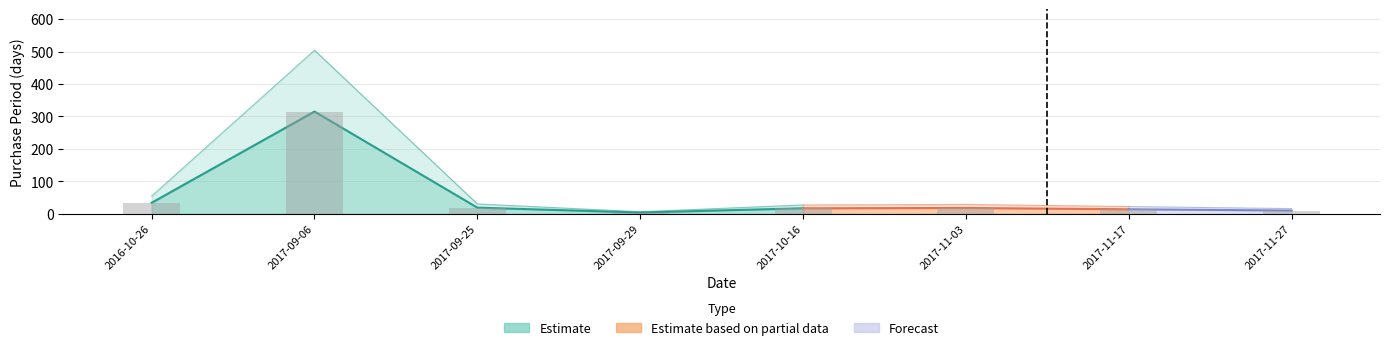

What position from the right is 2017-09-06?

7